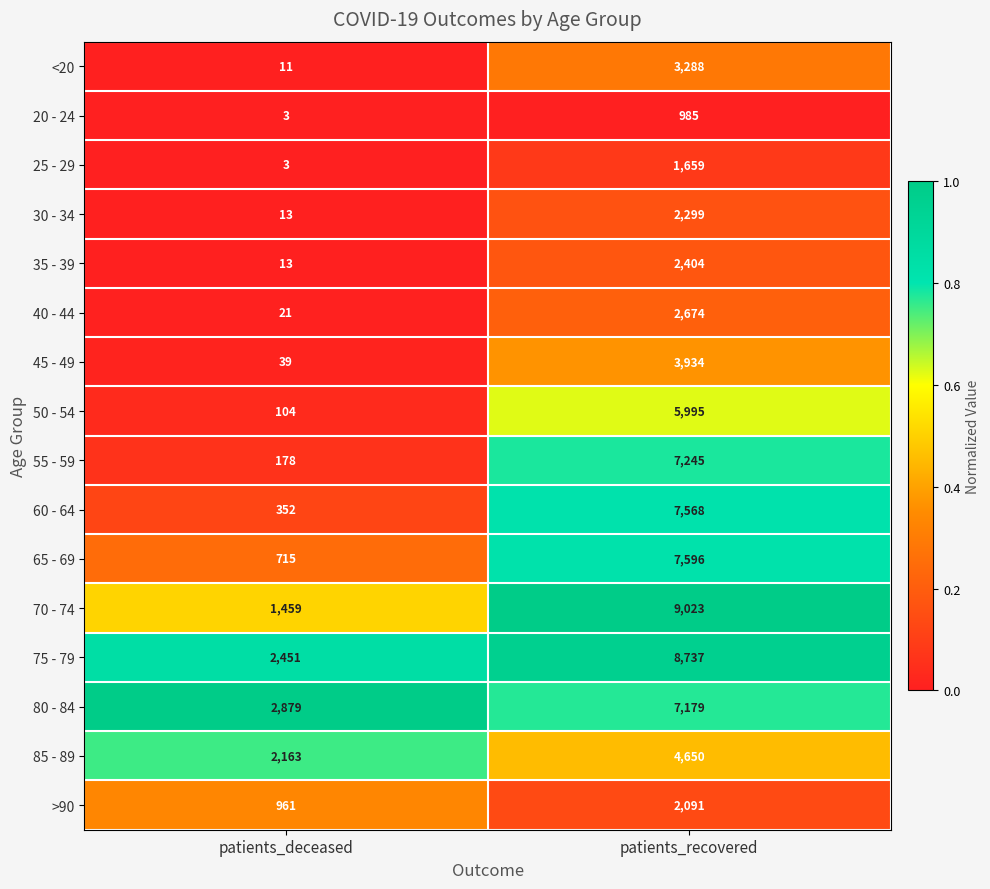

At patients_recovered, list the series in order from smallest to largest.

20 - 24, 25 - 29, >90, 30 - 34, 35 - 39, 40 - 44, <20, 45 - 49, 85 - 89, 50 - 54, 80 - 84, 55 - 59, 60 - 64, 65 - 69, 75 - 79, 70 - 74